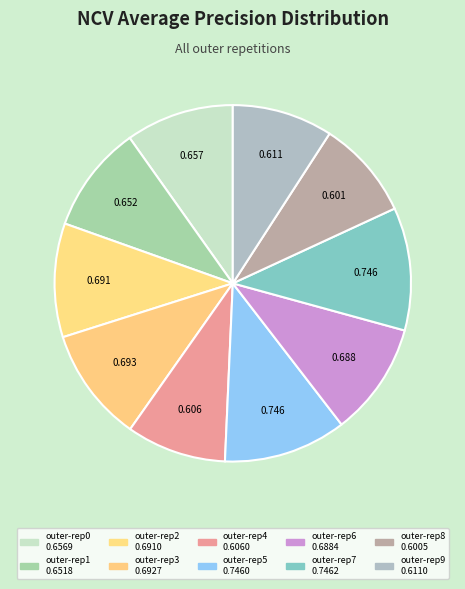

To the nearest percent, what is the difference between the largest and smallest slice percentages?

2%